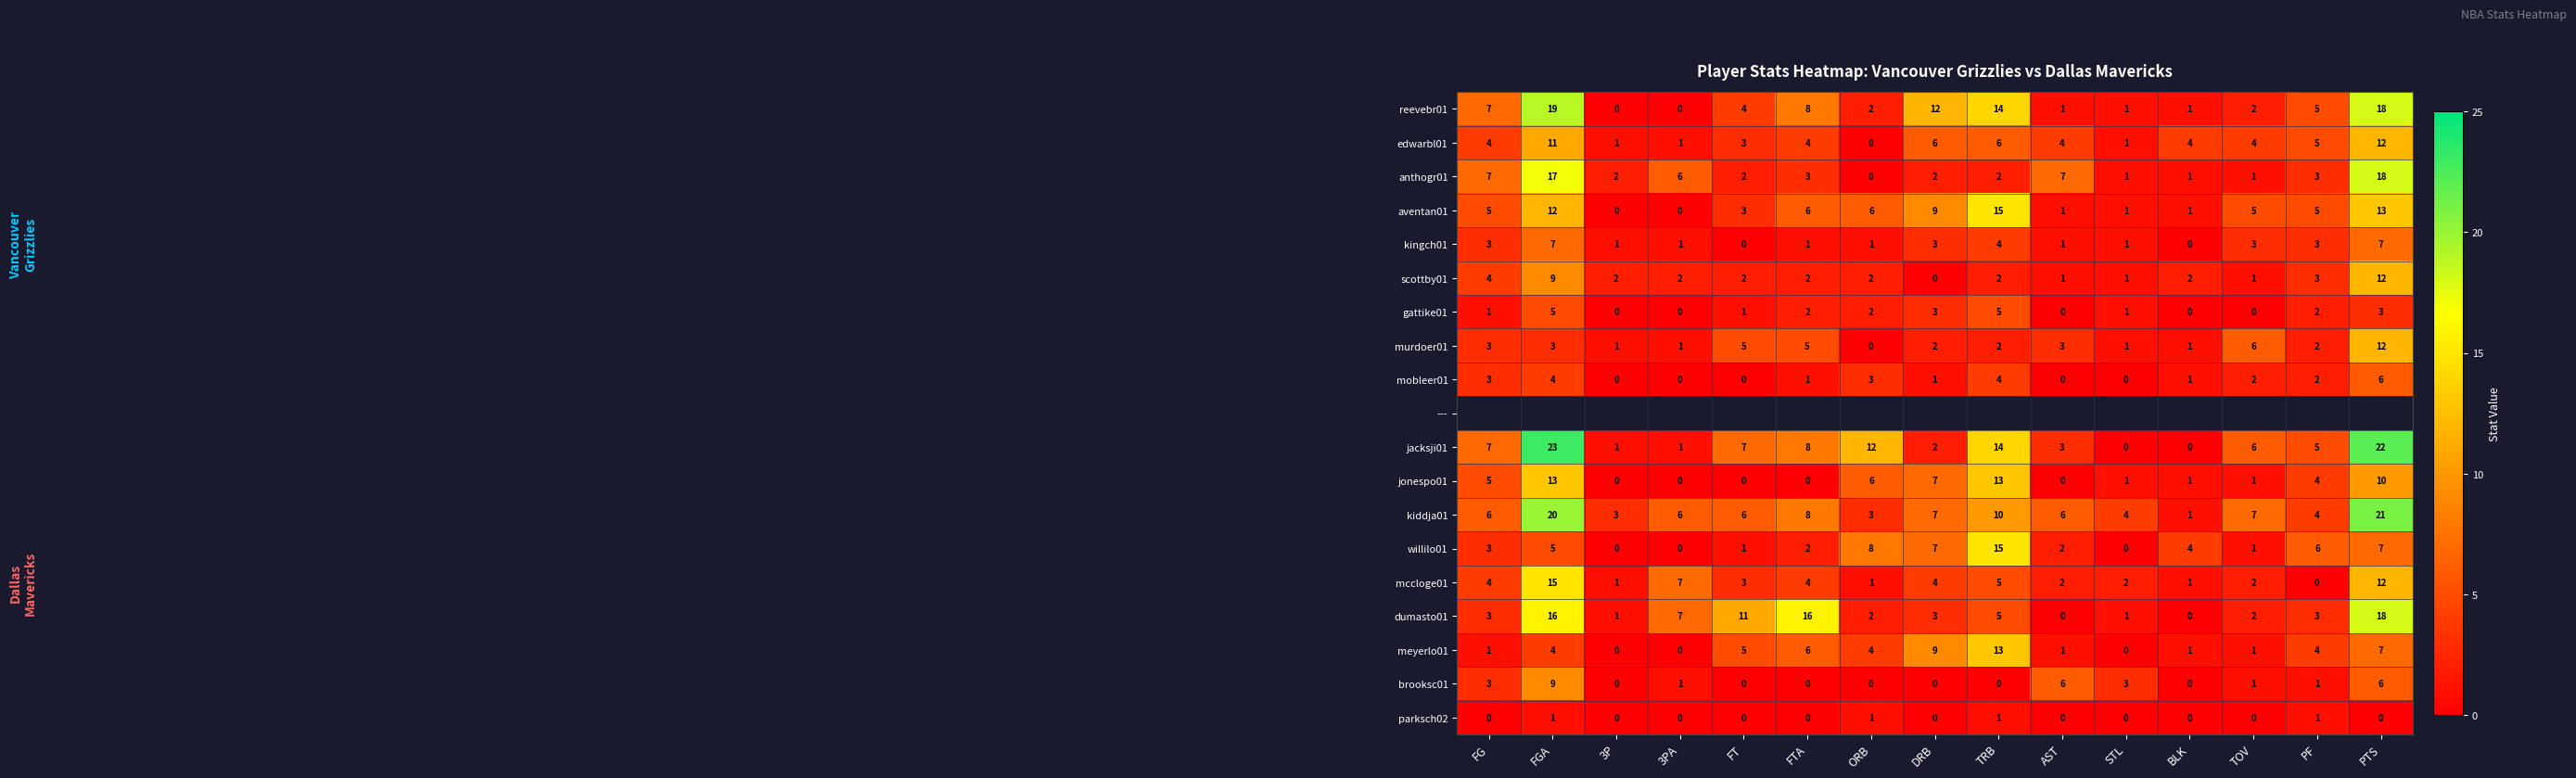

The gattike01 series shows 3 at FTA. True or false?

False